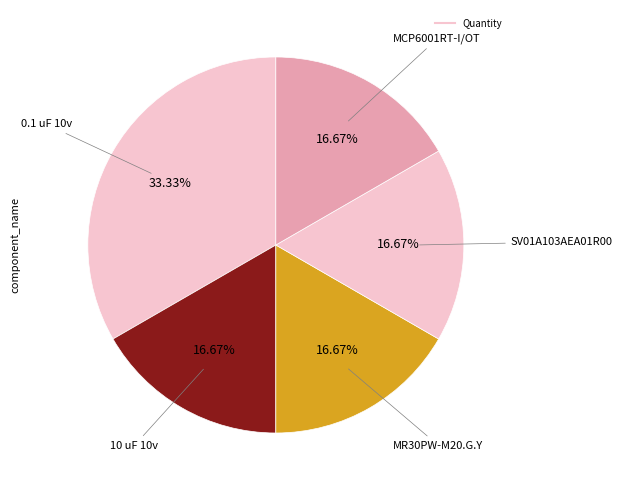

Count the number of slices in the pie.

5